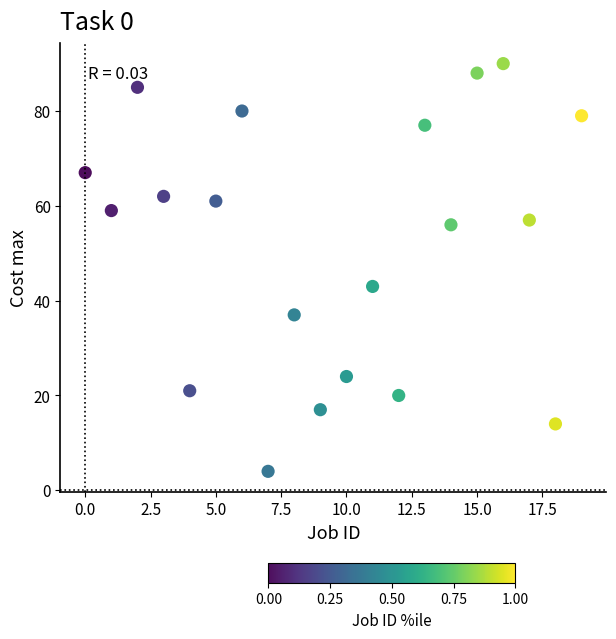

What Y value in the scatter plot is closest to 47?

43